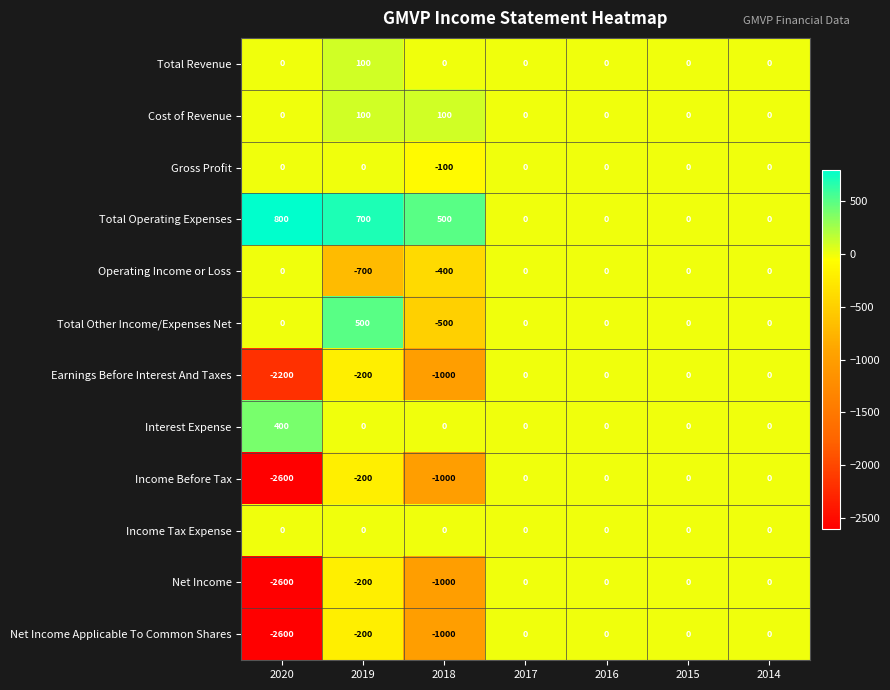

Is the value of Total Operating Expenses at 2018 greater than the value of Interest Expense at 2018?

Yes